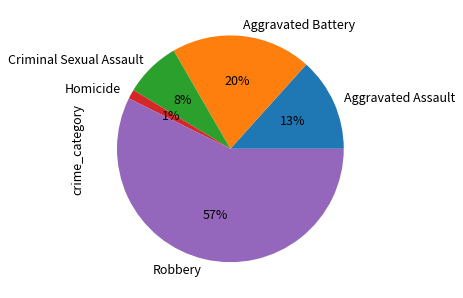

Is it true that Criminal Sexual Assault is 8% of the pie?

True